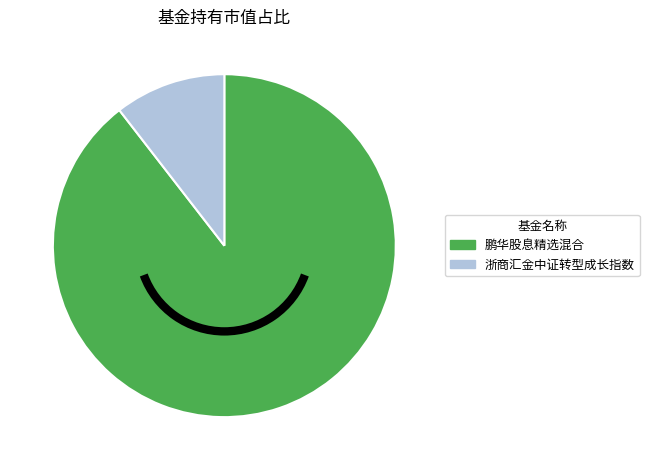

Which category has the smallest portion of the pie?

浙商汇金中证转型成长指数